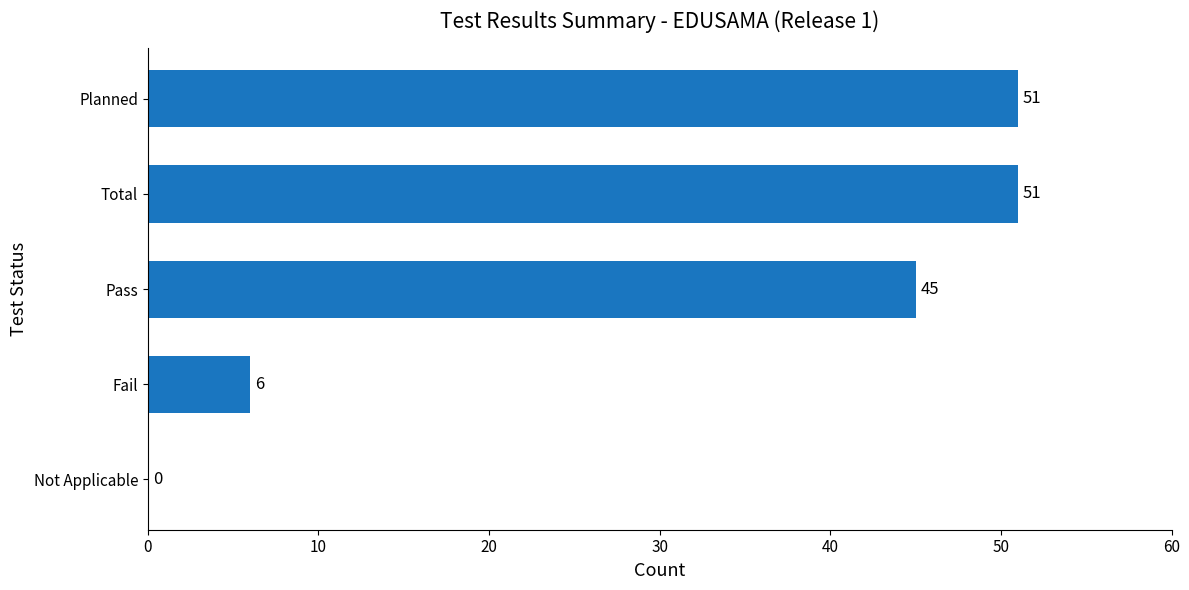

The value at Not Applicable is 33. True or false?

False